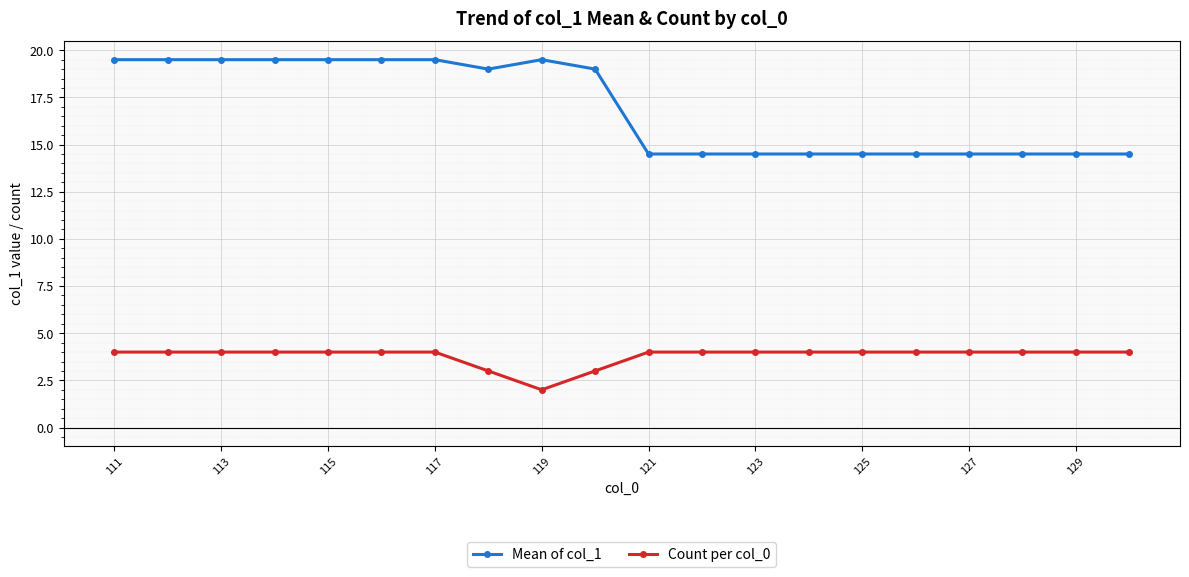

Which series has the largest total across all categories?

Mean of col_1